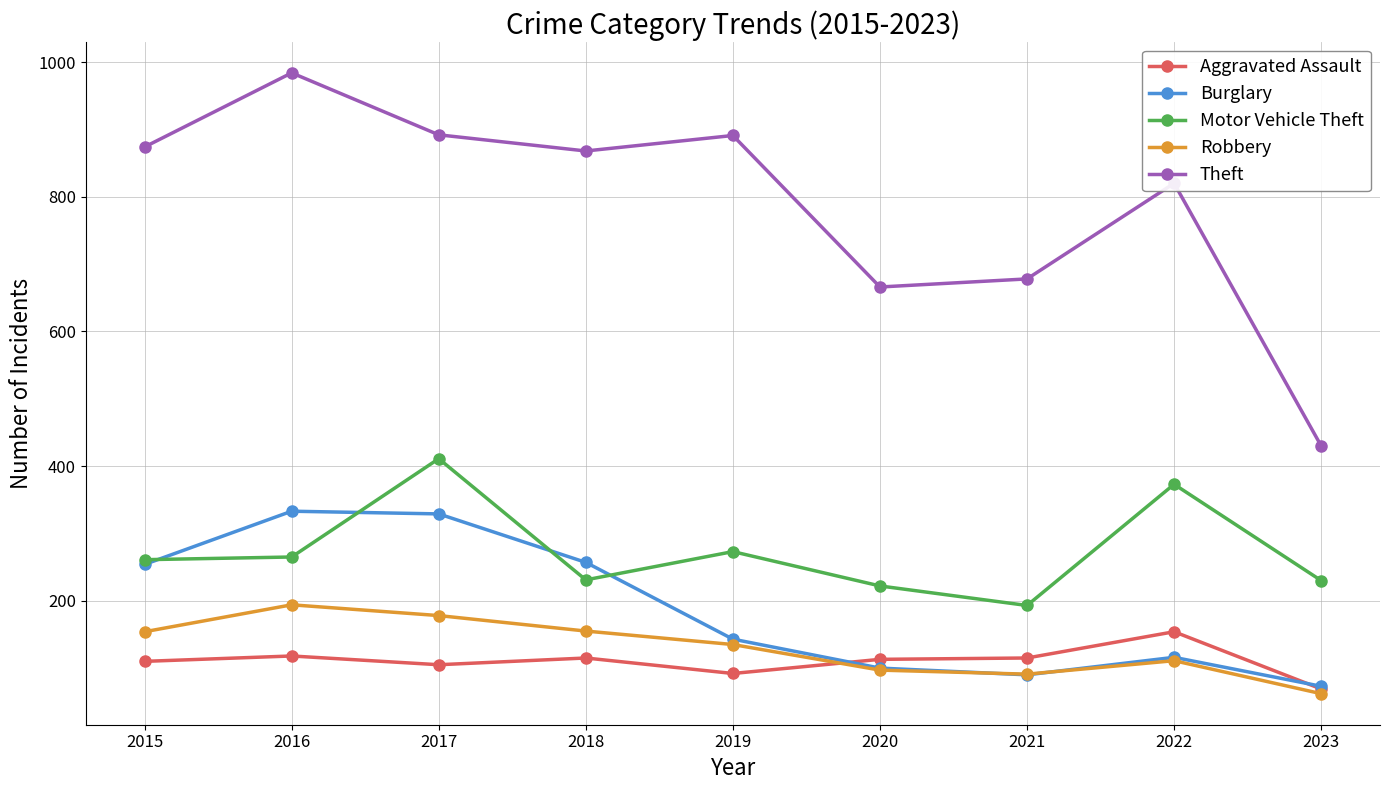

Count the number of categories in the chart.

9